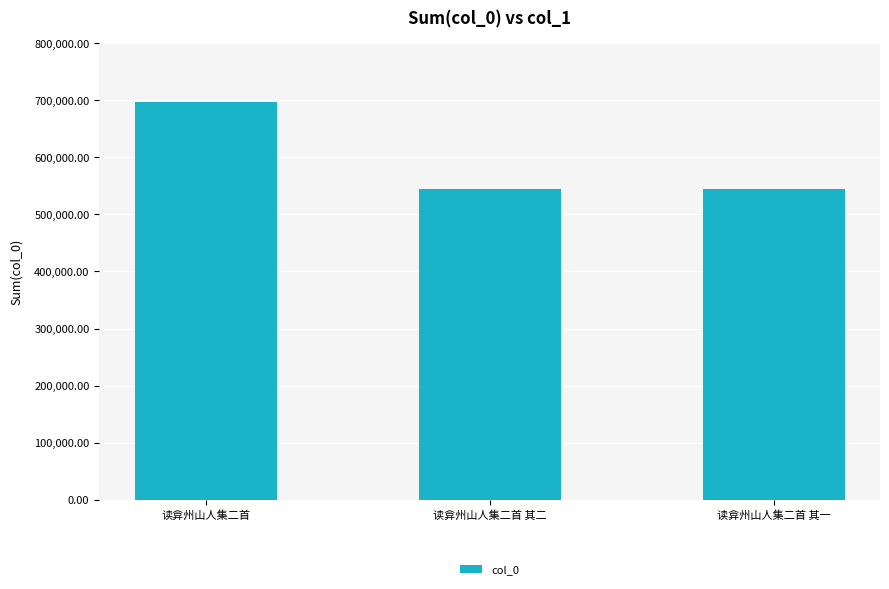

What is the approximate value at 读弇州山人集二首?

697119